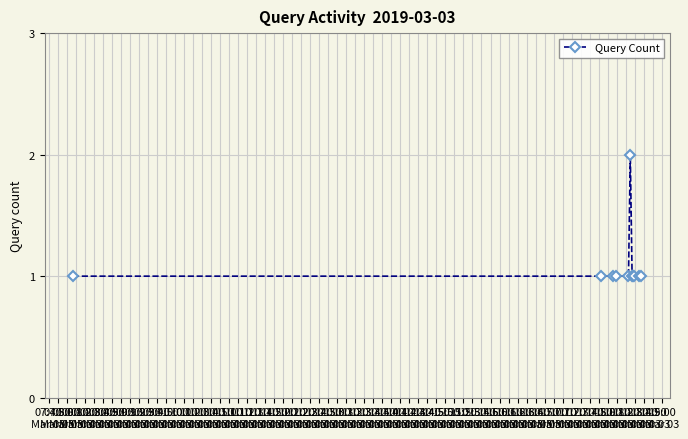

What is the sum of all values?

12